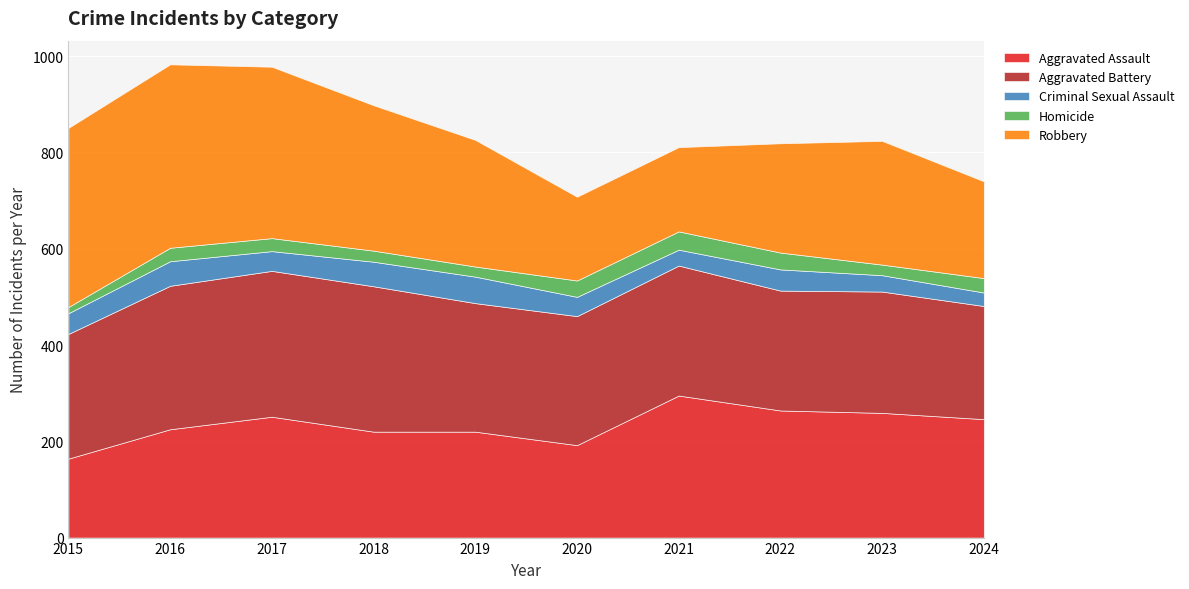

Is the value of Homicide at 2022 greater than the value of Aggravated Battery at 2021?

No